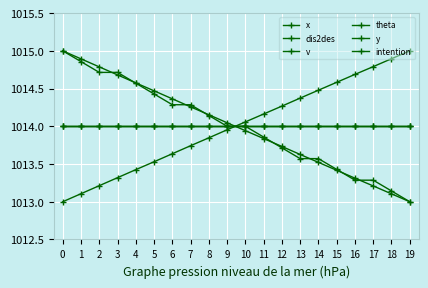

Does the chart have visible grid lines?

Yes